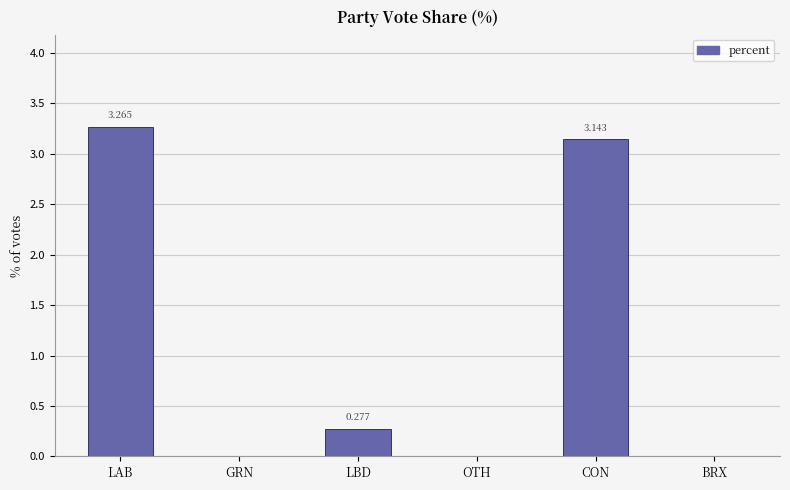

Which has a higher value, CON or OTH?

CON